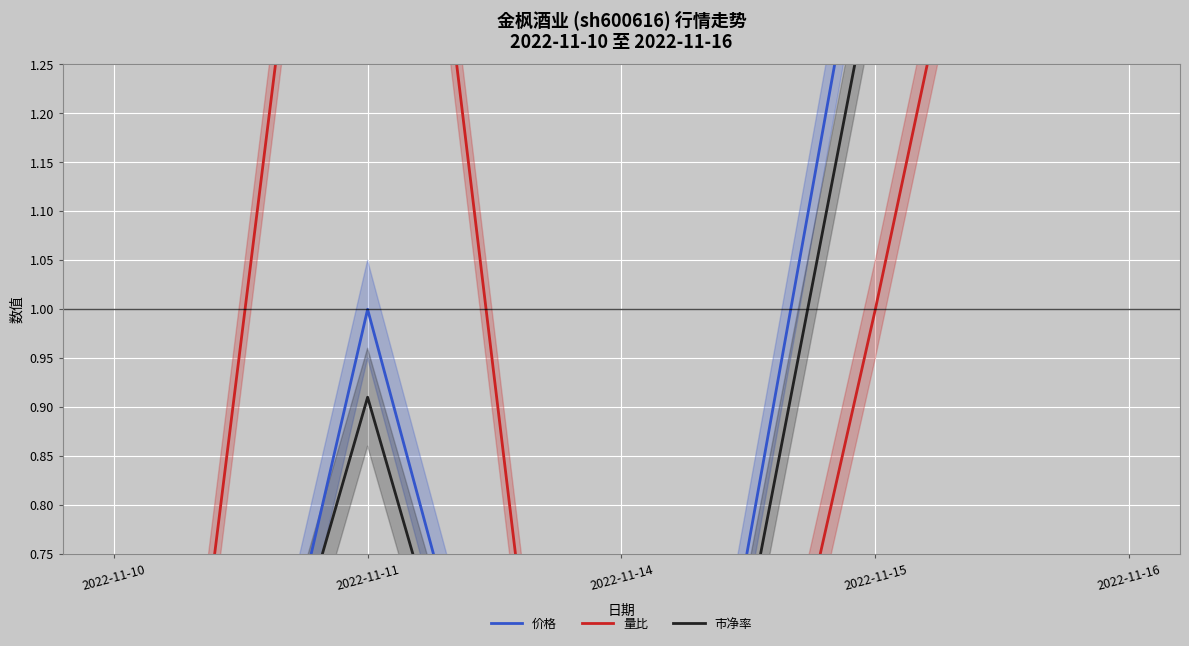

What is the value of the 量比 point at the 3rd from the left?

-0.2